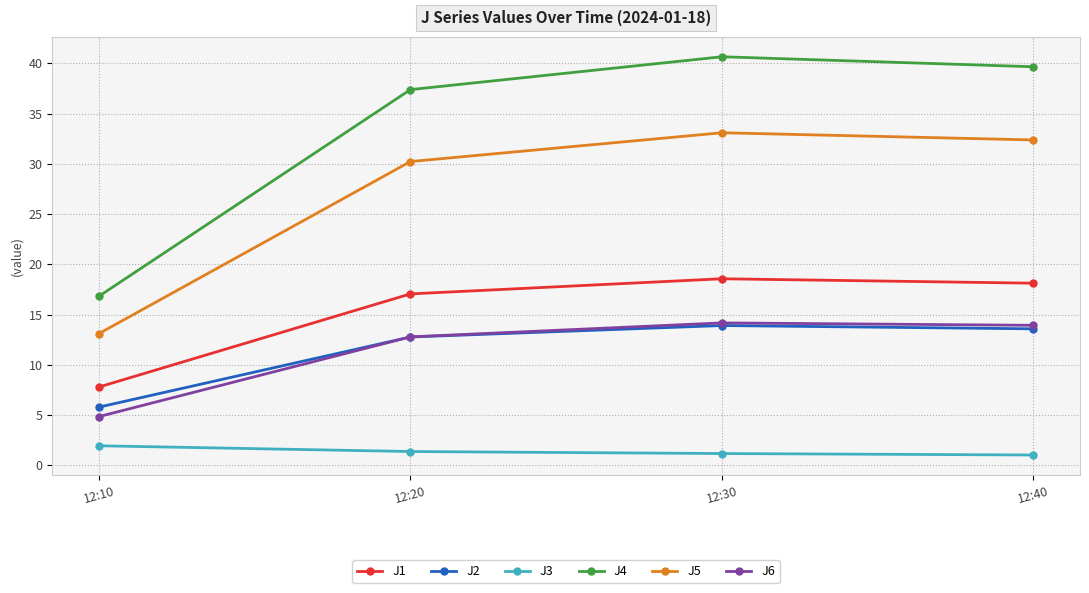

What is the difference between the second highest and minimum values in the J5 series?

19.3